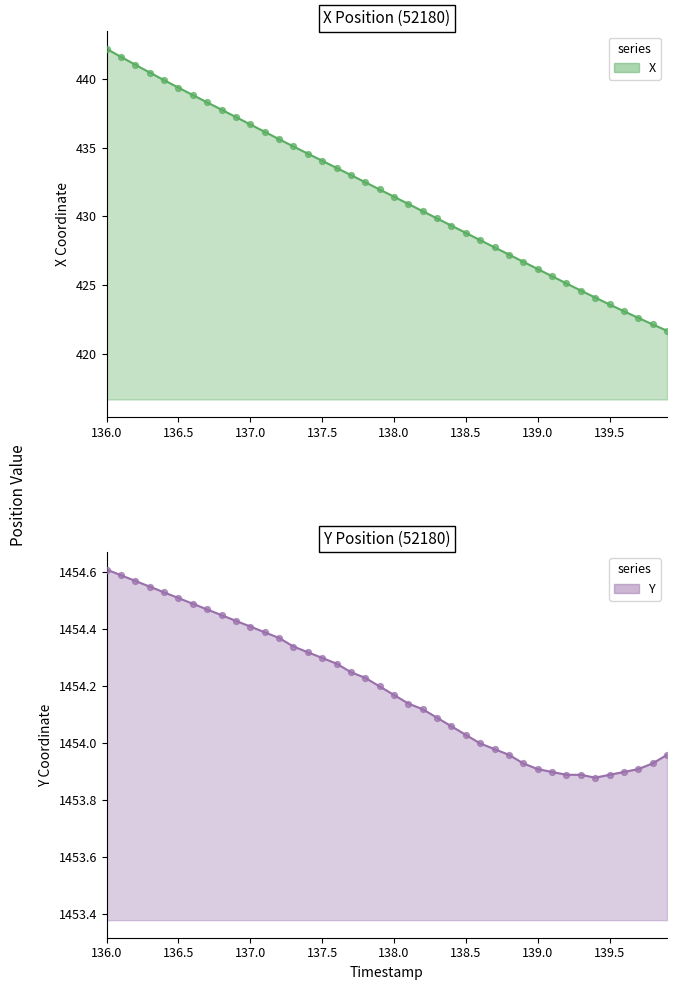

Which series has the largest total across all categories?

Y